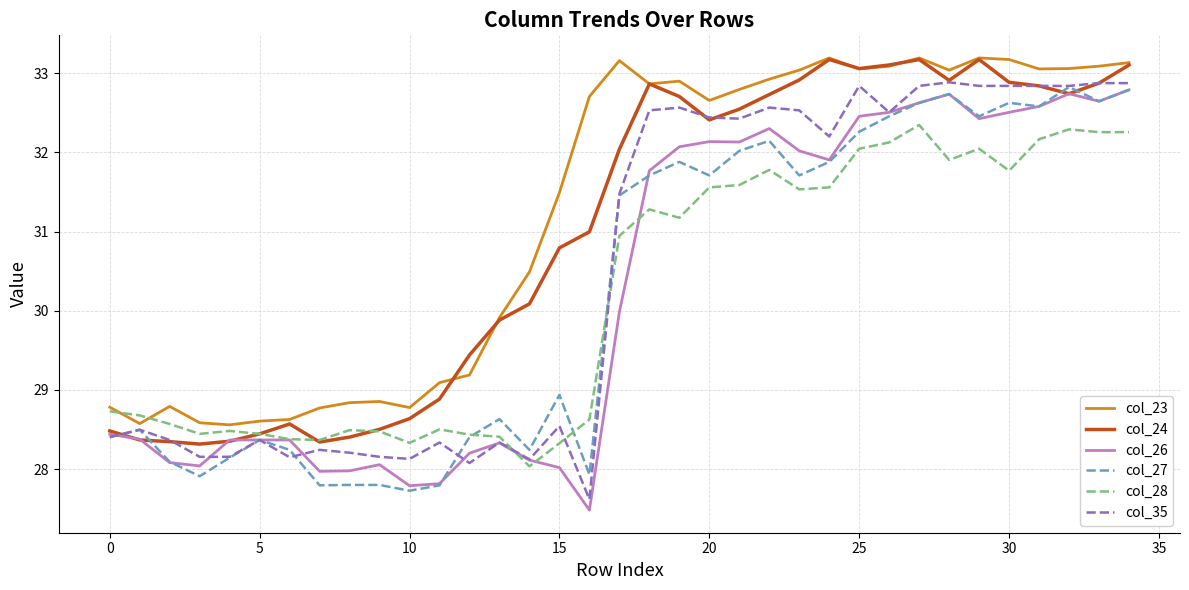

What is the average value of the col_27 series?

30.3